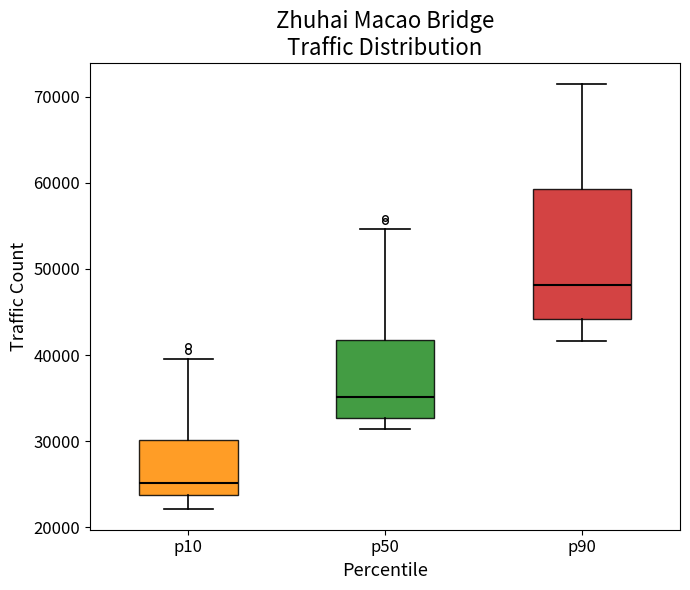

Reading left to right, read every box against the y-axis: the position of its median line, the range the box covers, and the ends of its whiskers. The values are not printed on the chart, so give them approximately, as read against the axis.

p10: median 25000, box 24000 to 30000, whiskers 22000 to 40000
p50: median 35000, box 33000 to 42000, whiskers 31000 to 55000
p90: median 48000, box 44000 to 59000, whiskers 42000 to 71000